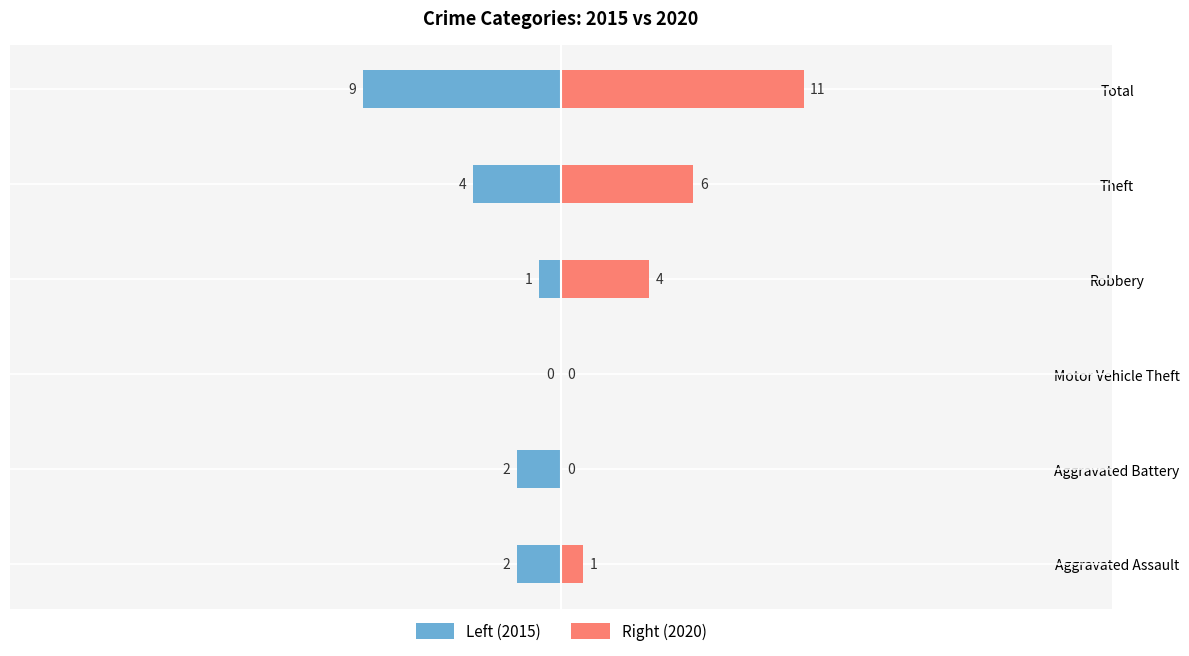

Reading right to left, list all the values displayed in this chart.

Left (2015): -9	-4	-1	0	-2	-2
Right (2020): 11	6	4	0	0	1